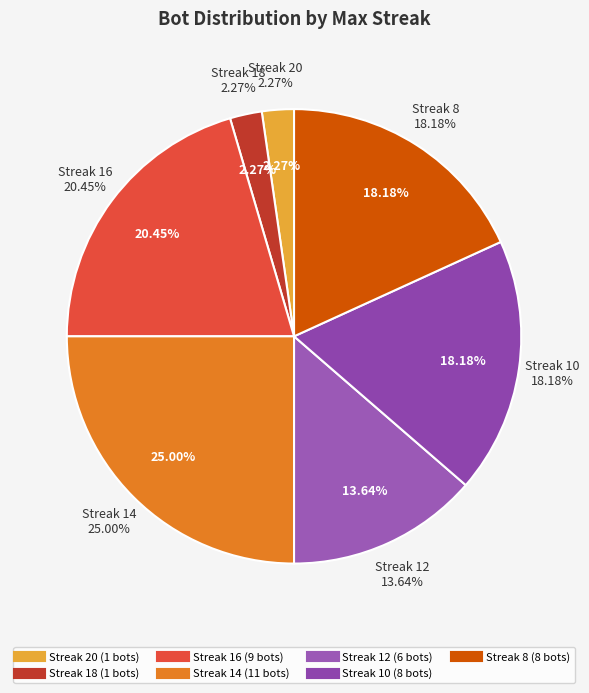

Is it true that 6 is 19% of the pie?

False